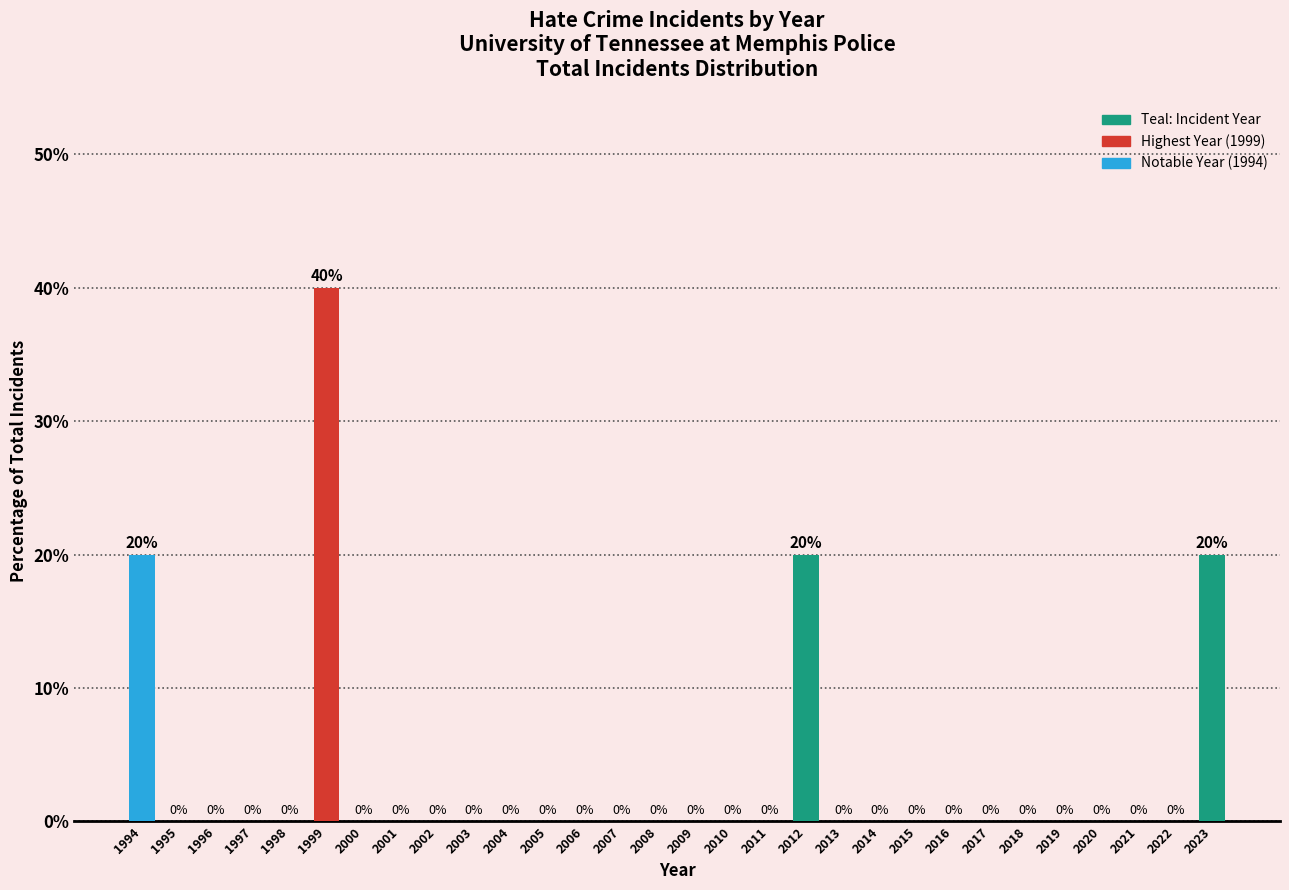

Reading left to right, transcribe all the data shown in this chart.

1994=20	1995=0	1996=0	1997=0	1998=0	1999=40	2000=0	2001=0	2002=0	2003=0	2004=0	2005=0	2006=0	2007=0	2008=0	2009=0	2010=0	2011=0	2012=20	2013=0	2014=0	2015=0	2016=0	2017=0	2018=0	2019=0	2020=0	2021=0	2022=0	2023=20